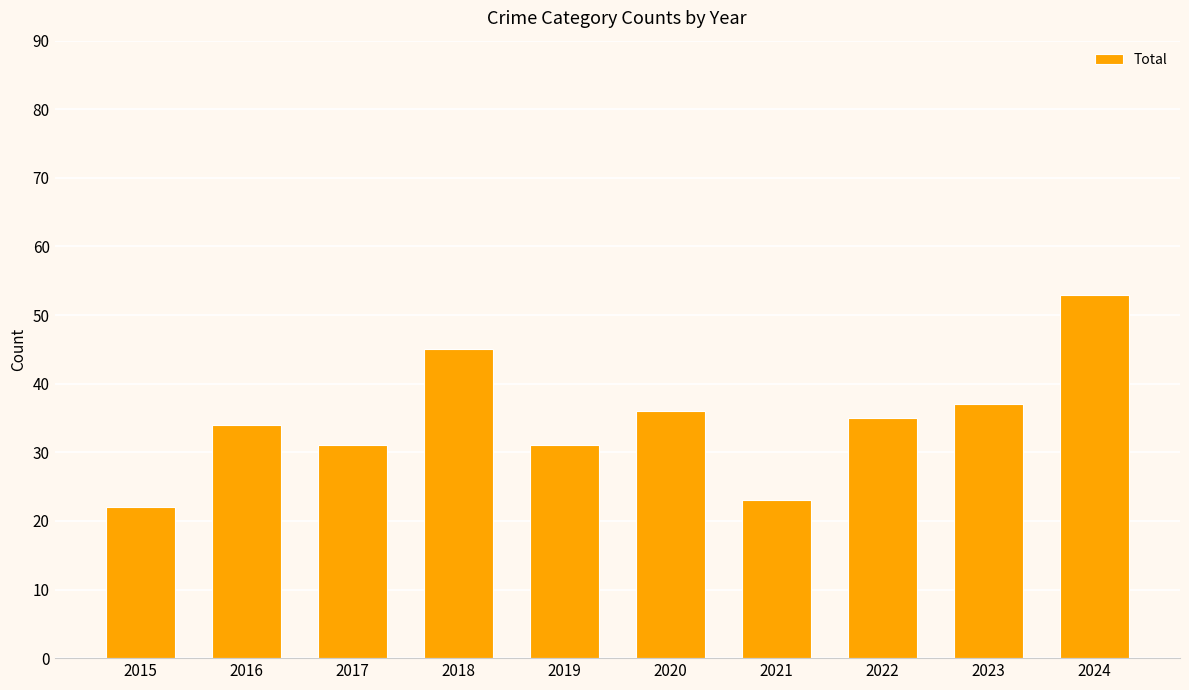

What is the average value?

35